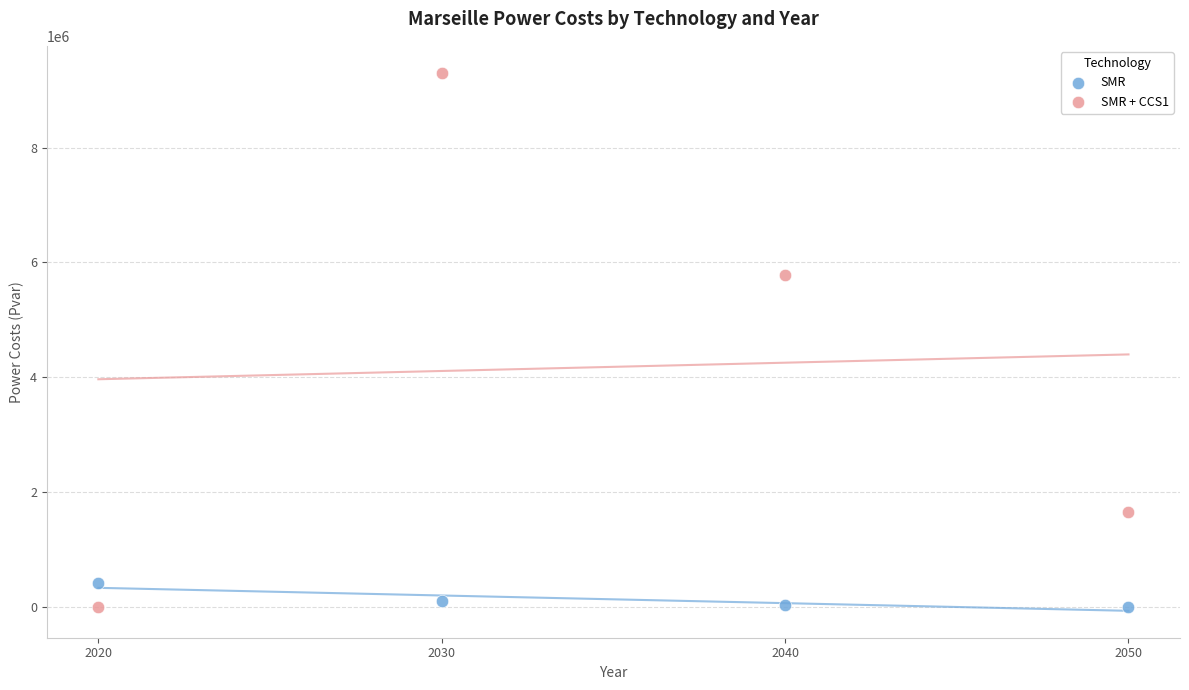

What are all the series names shown in the legend?

SMR, SMR + CCS1